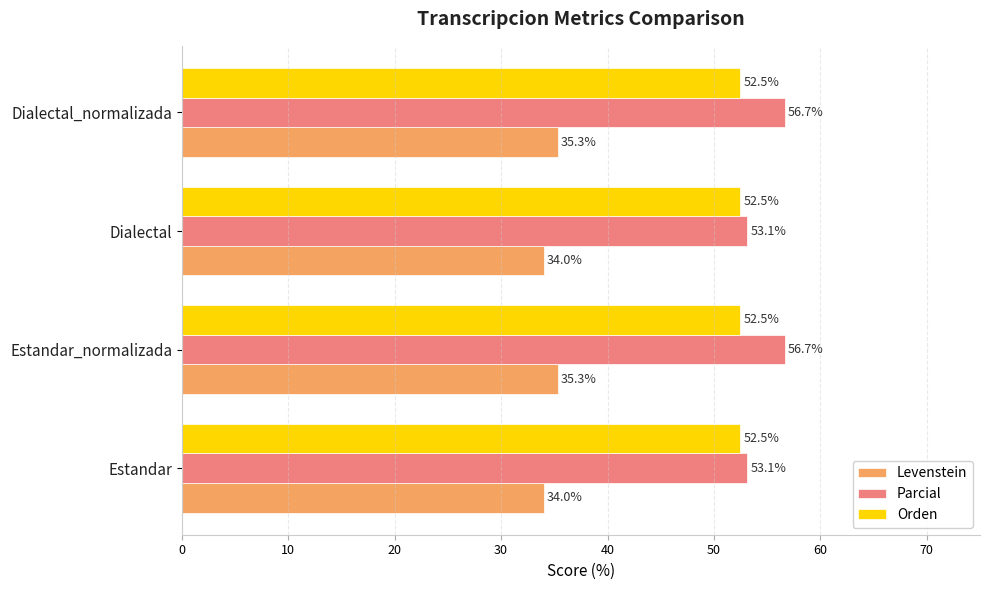

How many Levenstein values are between 34 and 35?

2